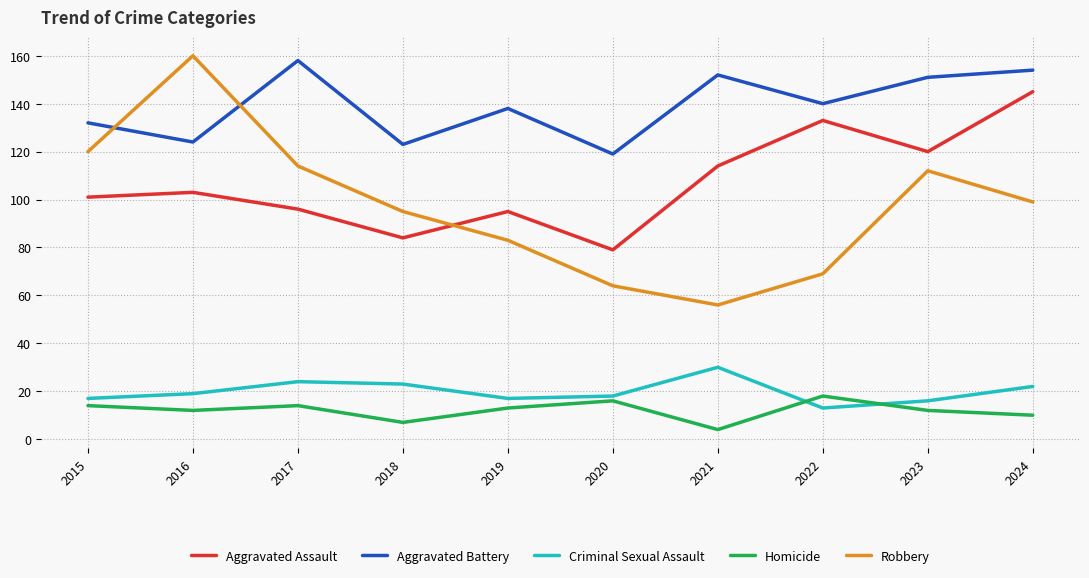

Rank the series at 2015 from highest to lowest value.

Aggravated Battery, Robbery, Aggravated Assault, Criminal Sexual Assault, Homicide